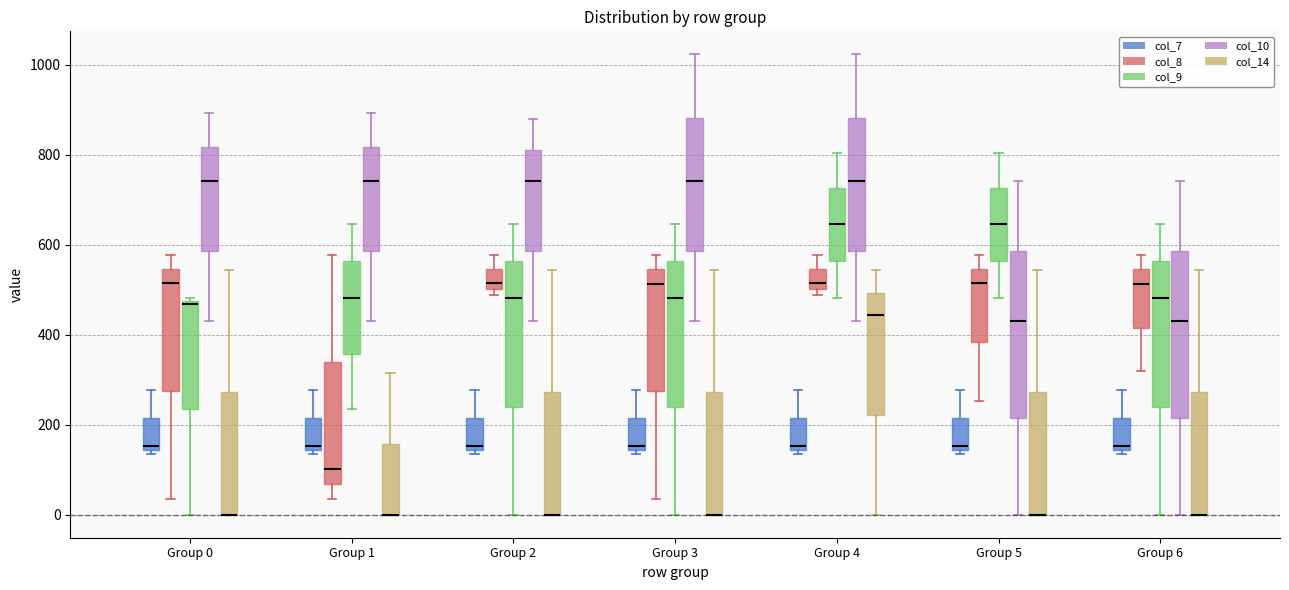

Reading left to right, read every box against the y-axis: the position of its median line, the range the box covers, and the ends of its whiskers. The values are not printed on the chart, so give them approximately, as read against the axis.

Group 0 (col_7): median 160, box 140 to 220, whiskers 140 (just below the box's lower edge) to 280
Group 0 (col_8): median 520, box 280 to 540, whiskers 40 to 580
Group 0 (col_9): median 460, box 240 to 480, whiskers 0 to 480
Group 0 (col_10): median 740, box 580 to 820, whiskers 440 to 900
Group 0 (col_14): median 0 (drawn on the box's lower edge), box 0 to 280, whiskers 0 to 540
Group 1 (col_7): median 160, box 140 to 220, whiskers 140 (just below the box's lower edge) to 280
Group 1 (col_8): median 100, box 60 to 340, whiskers 40 to 580
Group 1 (col_9): median 480, box 360 to 560, whiskers 240 to 640
Group 1 (col_10): median 740, box 580 to 820, whiskers 440 to 900
Group 1 (col_14): median 0 (drawn on the box's lower edge), box 0 to 160, whiskers 0 to 320
Group 2 (col_7): median 160, box 140 to 220, whiskers 140 (just below the box's lower edge) to 280
Group 2 (col_8): median 520, box 500 to 540, whiskers 480 to 580
Group 2 (col_9): median 480, box 240 to 560, whiskers 0 to 640
Group 2 (col_10): median 740, box 580 to 820, whiskers 440 to 880
Group 2 (col_14): median 0 (drawn on the box's lower edge), box 0 to 280, whiskers 0 to 540
Group 3 (col_7): median 160, box 140 to 220, whiskers 140 (just below the box's lower edge) to 280
Group 3 (col_8): median 520, box 280 to 540, whiskers 40 to 580
Group 3 (col_9): median 480, box 240 to 560, whiskers 0 to 640
Group 3 (col_10): median 740, box 580 to 880, whiskers 440 to 1020
Group 3 (col_14): median 0 (drawn on the box's lower edge), box 0 to 280, whiskers 0 to 540
Group 4 (col_7): median 160, box 140 to 220, whiskers 140 (just below the box's lower edge) to 280
Group 4 (col_8): median 520, box 500 to 540, whiskers 480 to 580
Group 4 (col_9): median 640, box 560 to 720, whiskers 480 to 800
Group 4 (col_10): median 740, box 580 to 880, whiskers 440 to 1020
Group 4 (col_14): median 440, box 220 to 500, whiskers 0 to 540
Group 5 (col_7): median 160, box 140 to 220, whiskers 140 (just below the box's lower edge) to 280
Group 5 (col_8): median 520, box 380 to 540, whiskers 260 to 580
Group 5 (col_9): median 640, box 560 to 720, whiskers 480 to 800
Group 5 (col_10): median 440, box 220 to 580, whiskers 0 to 740
Group 5 (col_14): median 0 (drawn on the box's lower edge), box 0 to 280, whiskers 0 to 540
Group 6 (col_7): median 160, box 140 to 220, whiskers 140 (just below the box's lower edge) to 280
Group 6 (col_8): median 520, box 420 to 540, whiskers 320 to 580
Group 6 (col_9): median 480, box 240 to 560, whiskers 0 to 640
Group 6 (col_10): median 440, box 220 to 580, whiskers 0 to 740
Group 6 (col_14): median 0 (drawn on the box's lower edge), box 0 to 280, whiskers 0 to 540